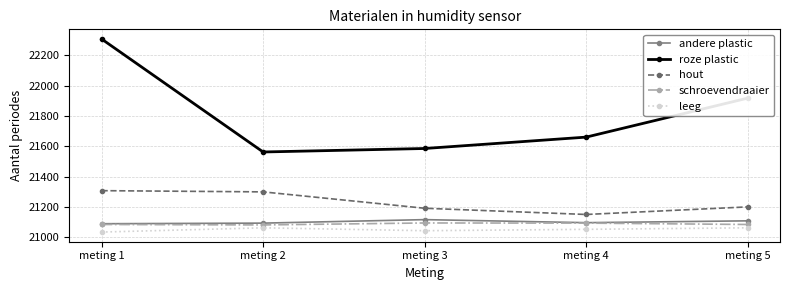

How many data points in andere plastic are less than 21096?

2